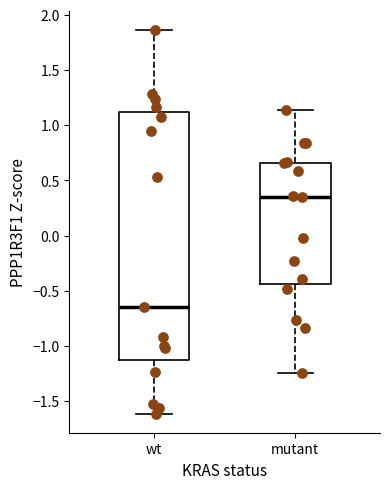

Reading left to right, transcribe this box plot: for each box, give where its median line is, the range the box spans, and where its two whiskers end, as read against the y-axis. The values are not printed on the chart, so give them approximately, as read against the axis.

wt: median -0.65, box -1.15 to 1.10, whiskers -1.60 to 1.85
mutant: median 0.35, box -0.45 to 0.65, whiskers -1.25 to 1.15